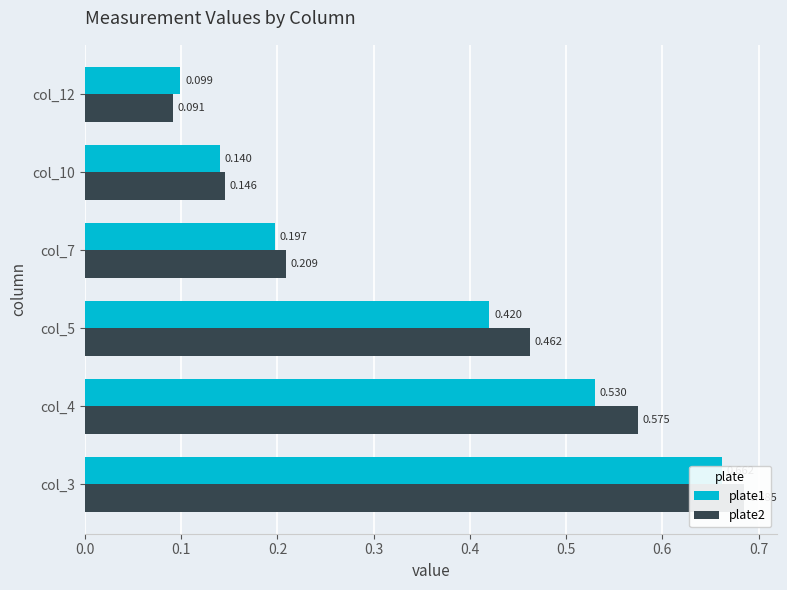

What is the minimum value for plate2?

0.1